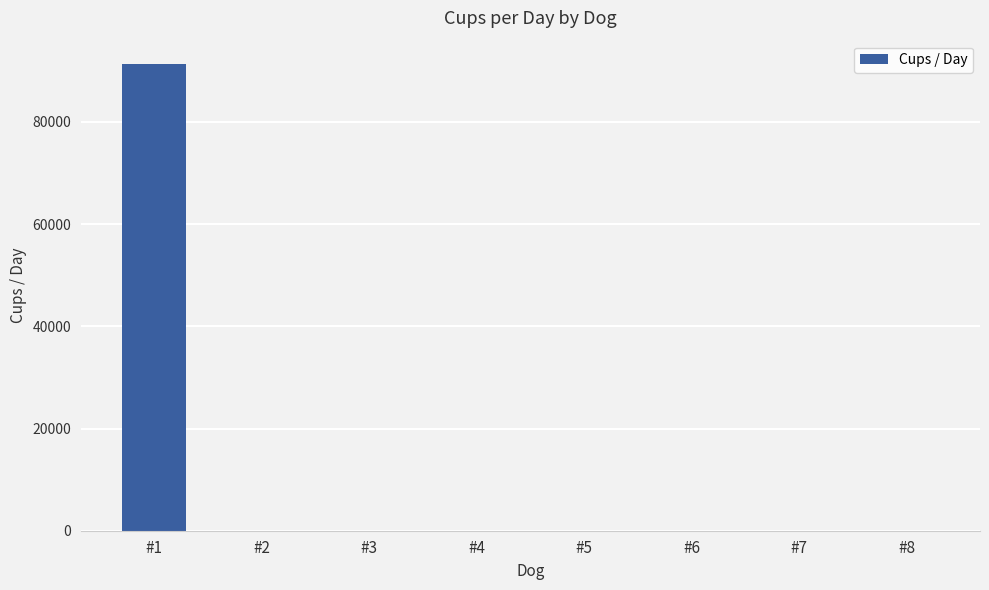

Count the number of data series in this chart.

1